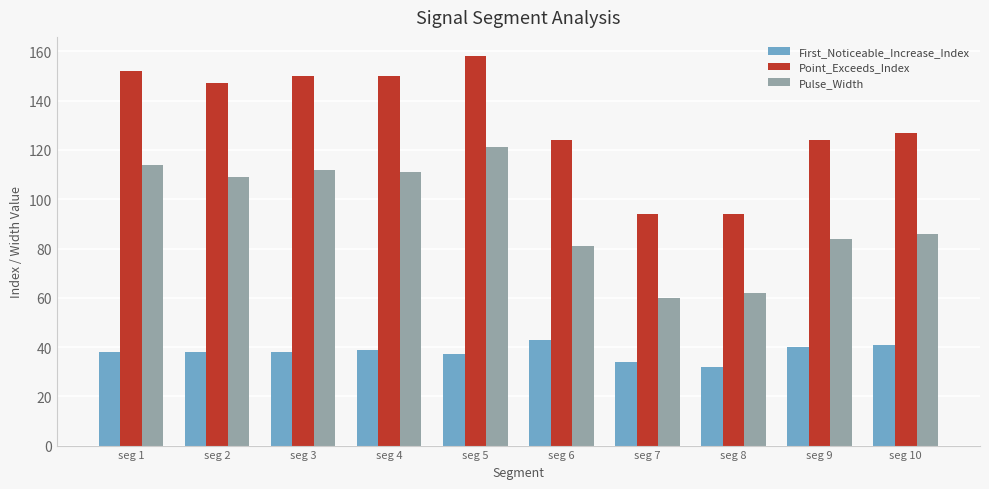

Rank the series at seg 2 from highest to lowest value.

Point_Exceeds_Index, Pulse_Width, First_Noticeable_Increase_Index